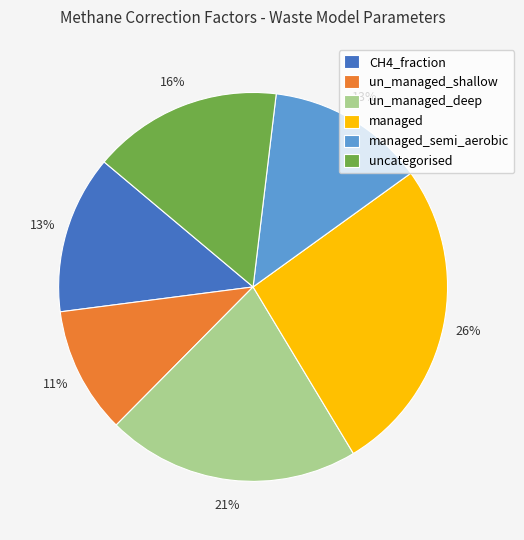

Does any single category account for the majority?

No